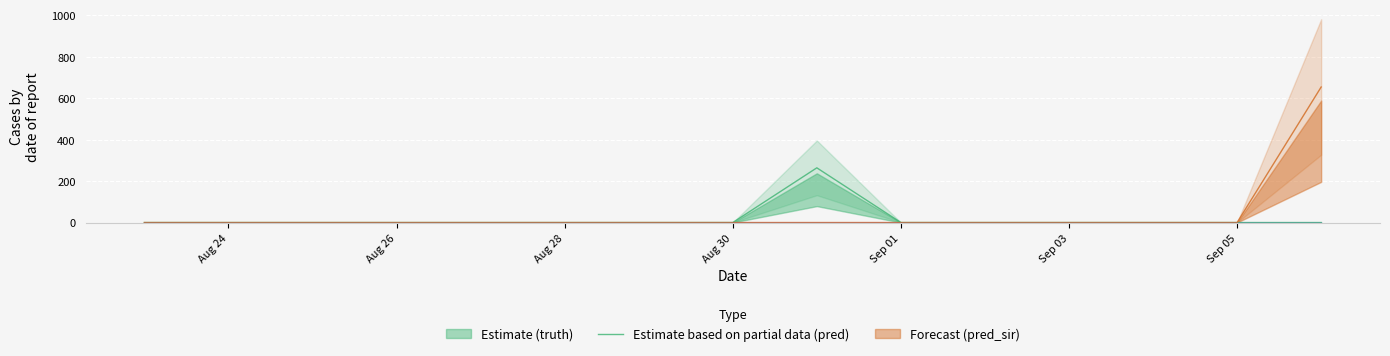

True or false: pred and truth cross at least once.

False